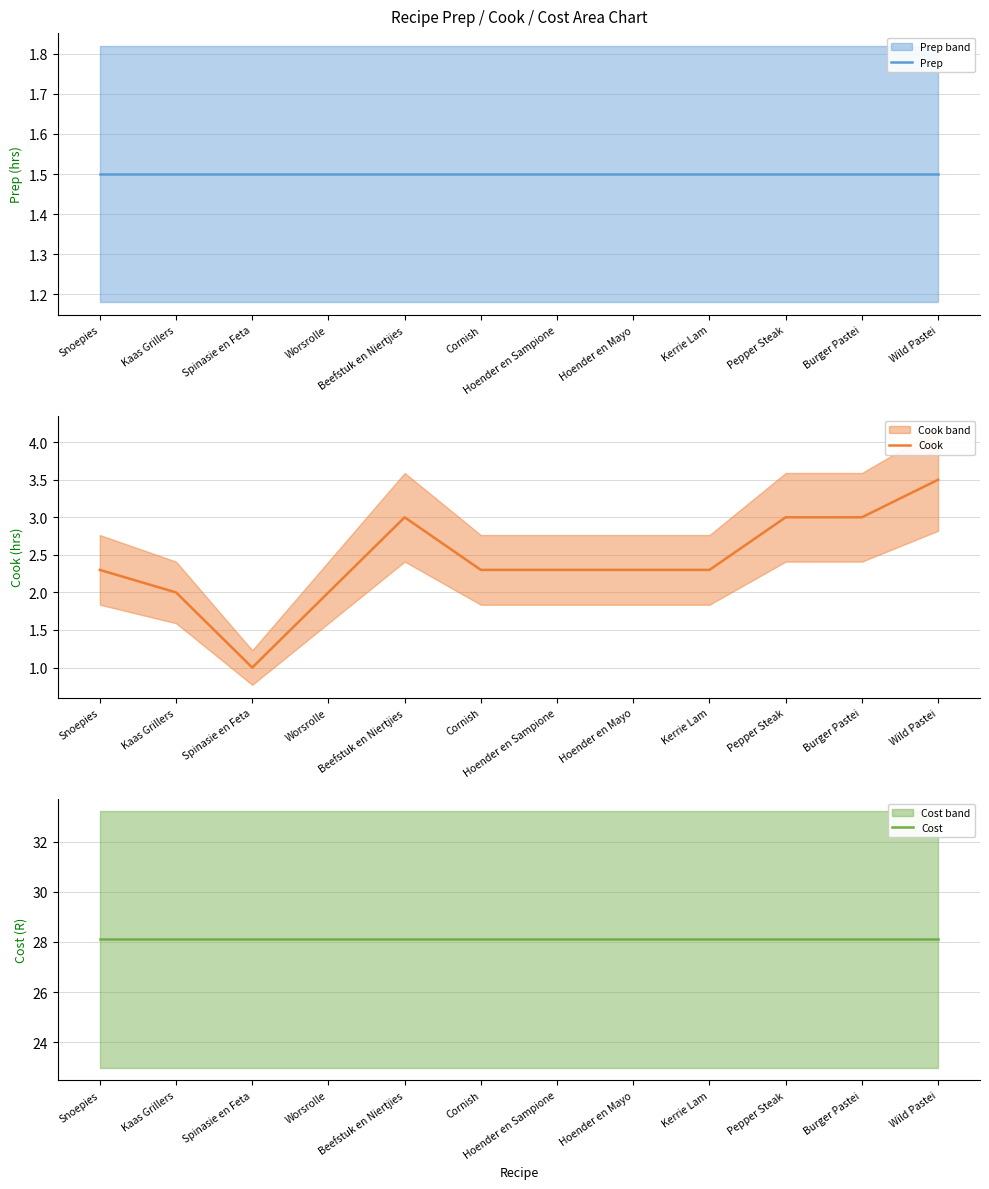

Is this an area chart (filled region under the line)?

No